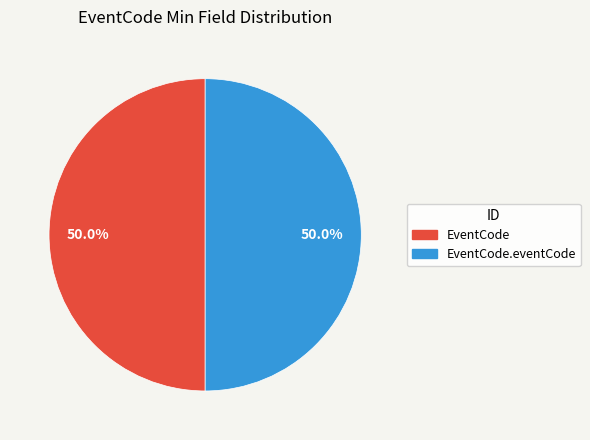

How much of the chart is everything except EventCode.eventCode?

50.0%